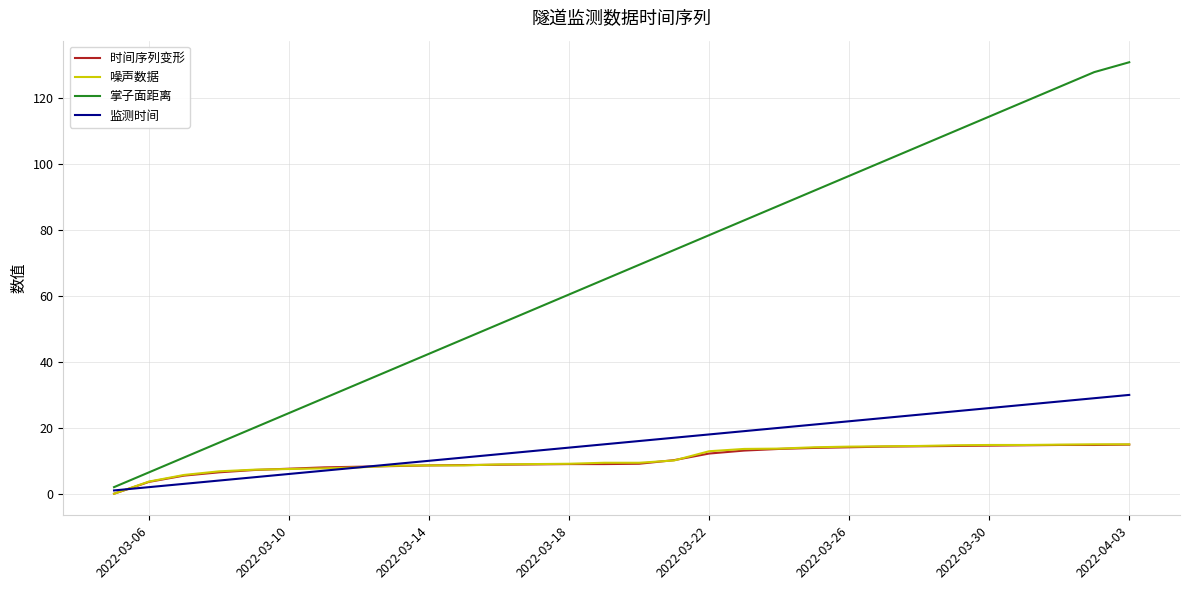

What is the greatest value displayed?

131.0